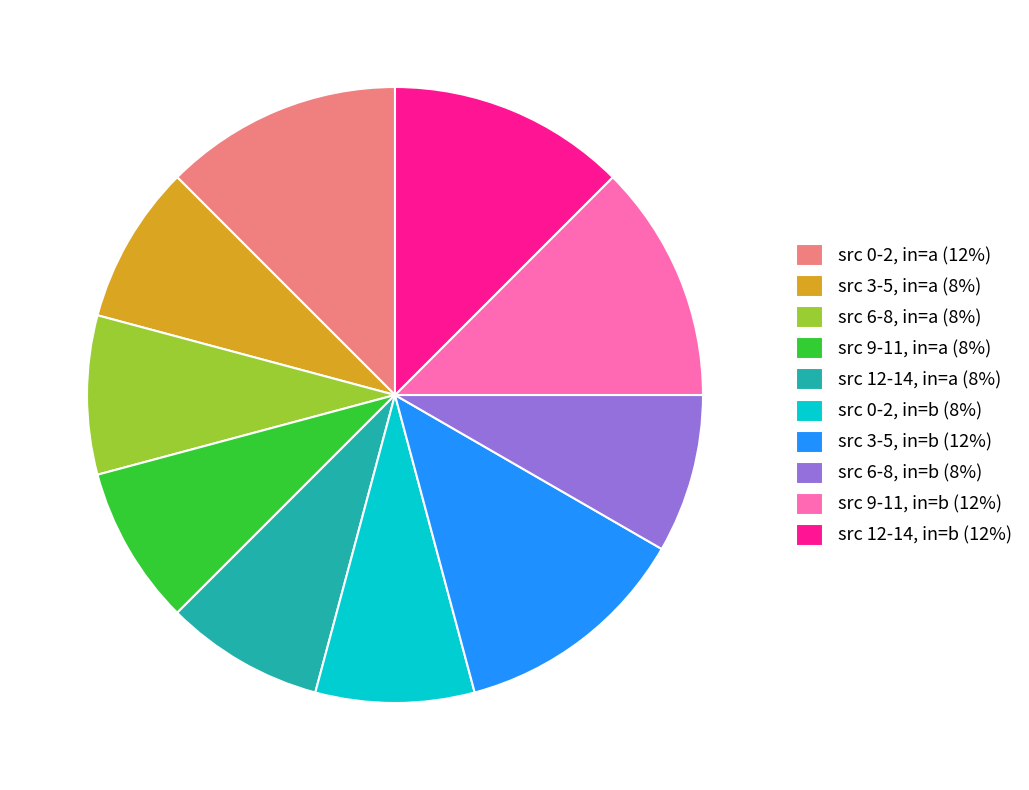

How many segments does this pie chart have?

10